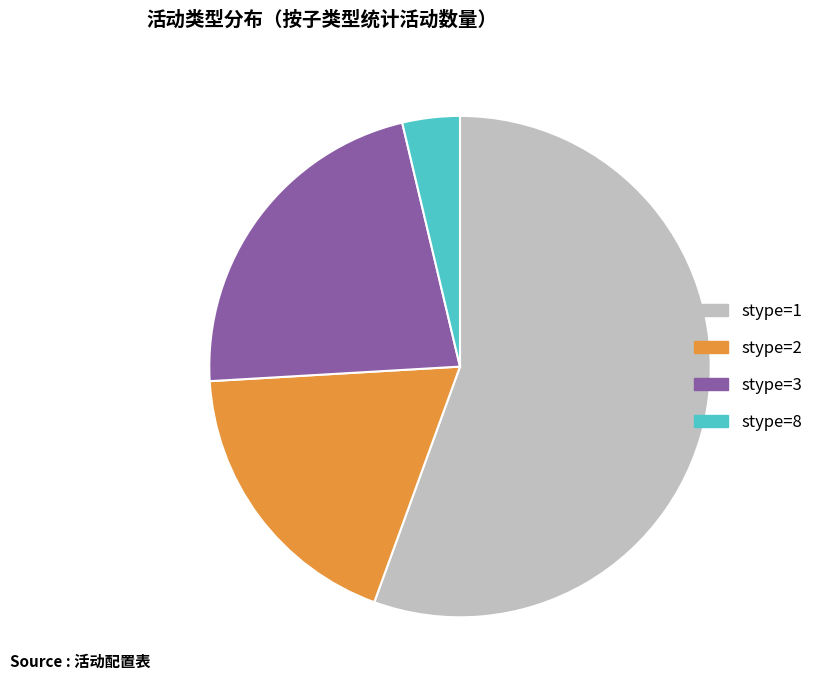

Is there a majority slice in this chart?

Yes